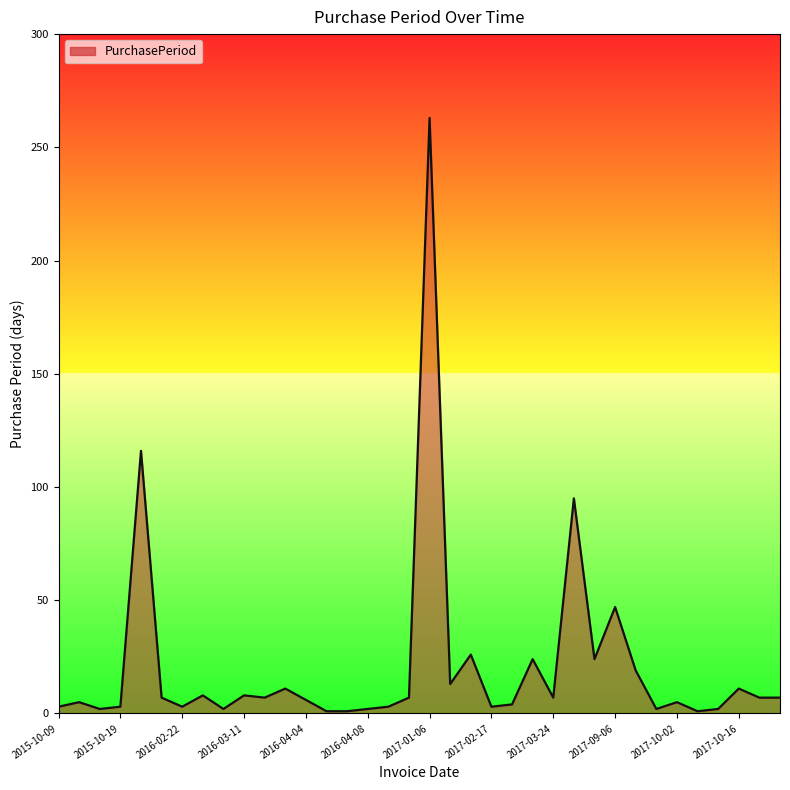

What is the maximum value shown in the chart?

263